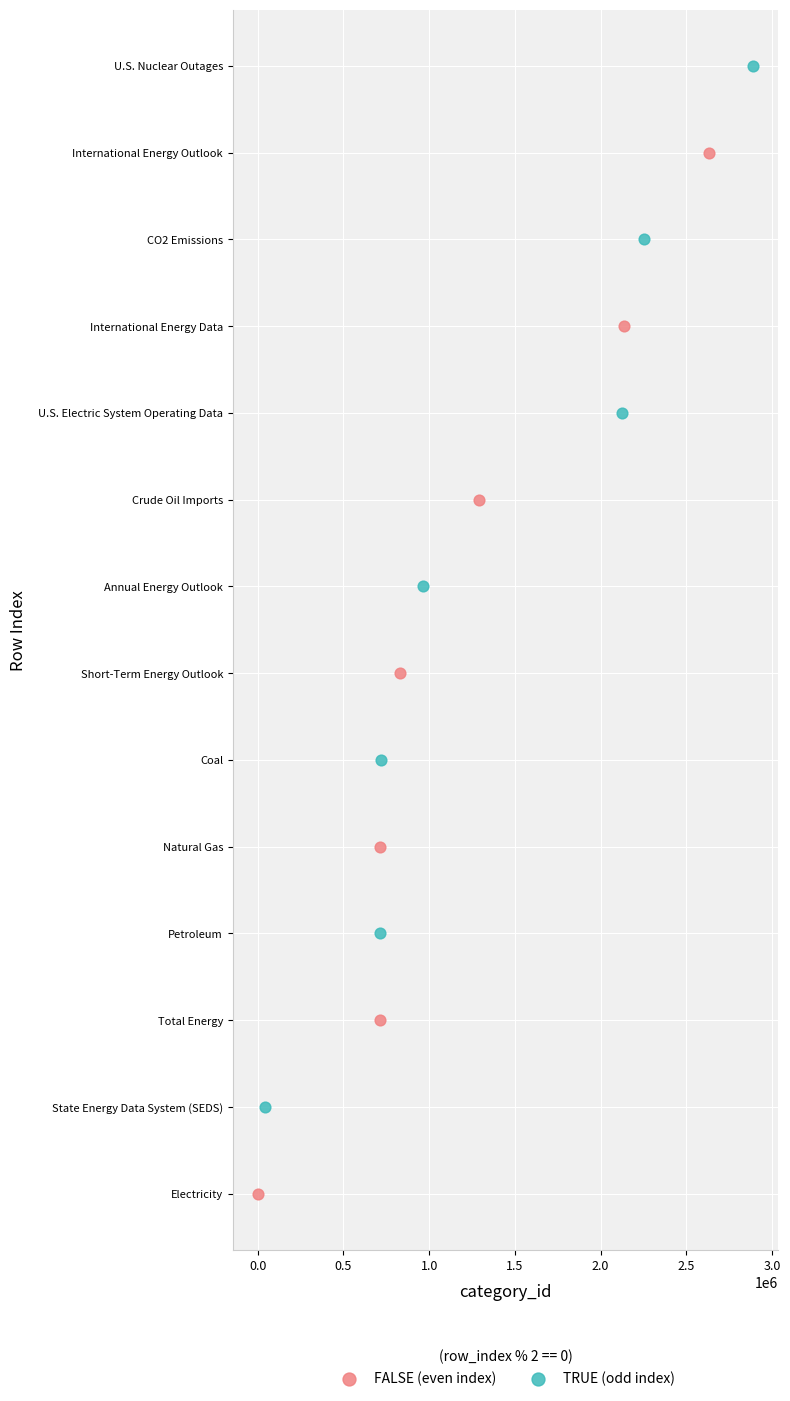

Which series reaches the minimum Y coordinate?

FALSE (even index)